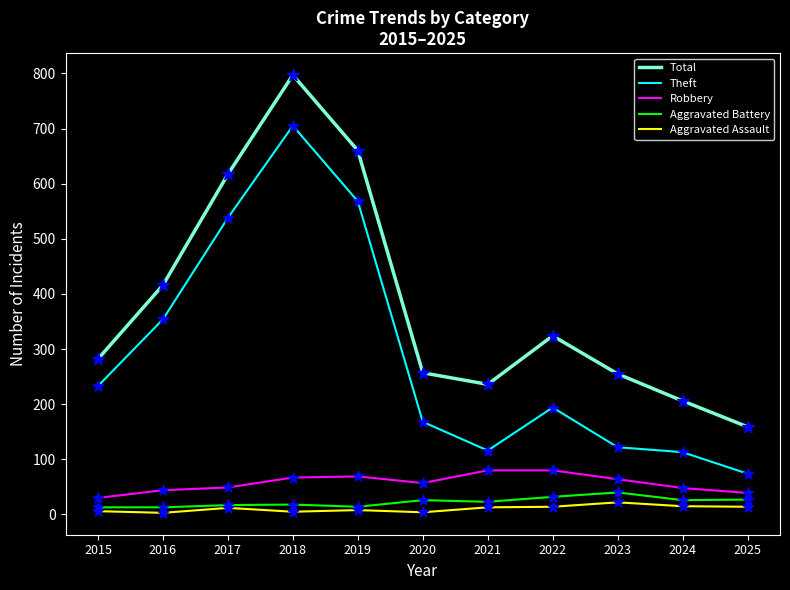

Which series has the largest range (max minus min)?

Total